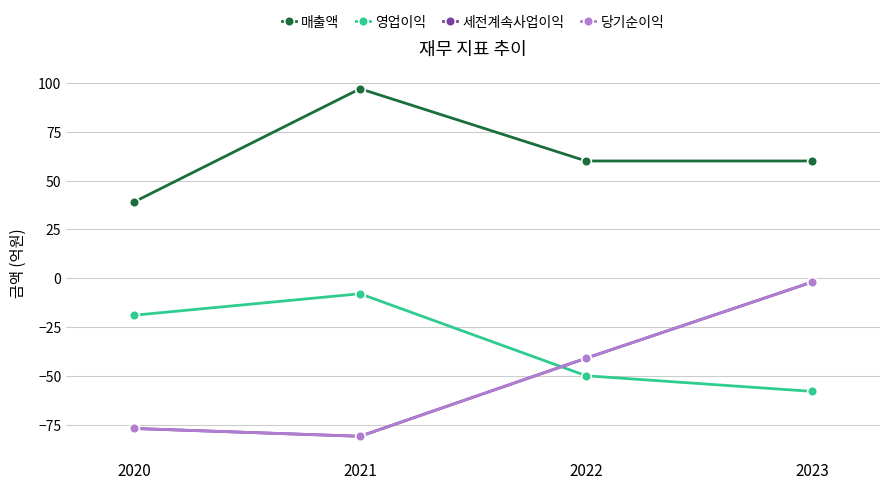

True or false: 매출액 and 세전계속사업이익 intersect in this chart.

False